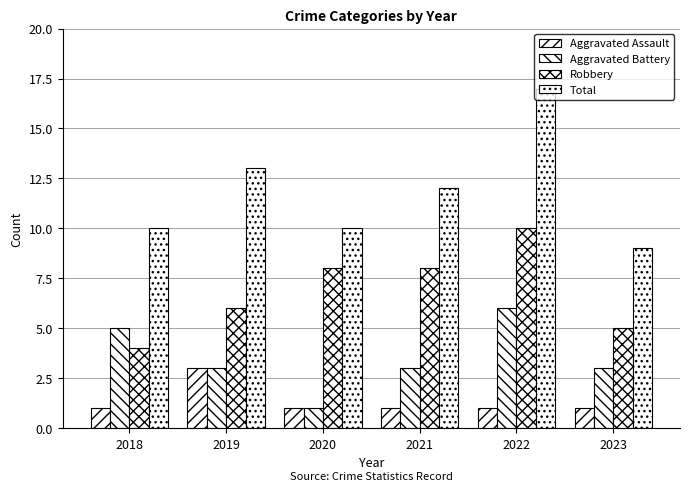

What is the difference between the maximum and minimum values in the Aggravated Assault series?

2